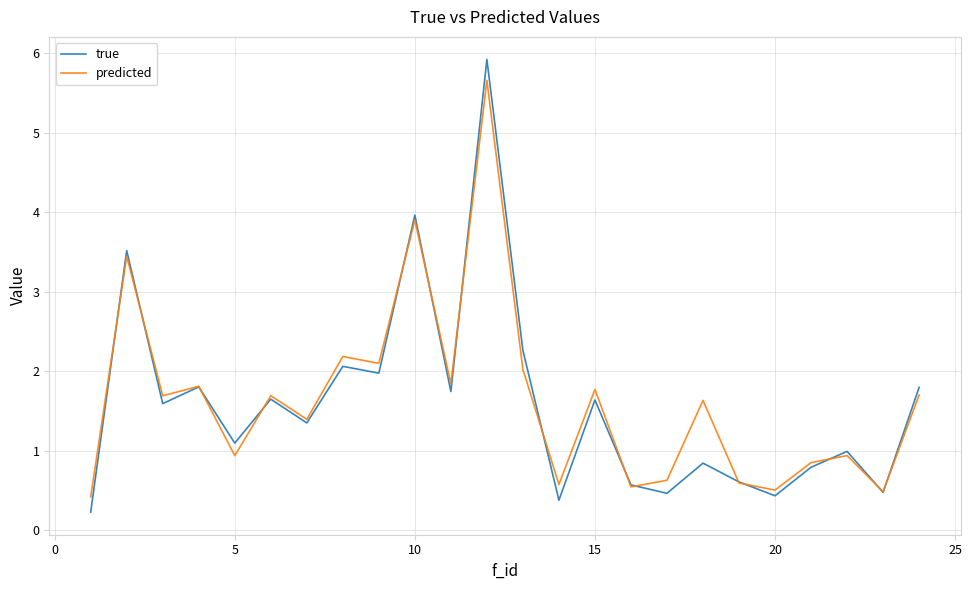

Does the chart display data point markers on the line(s)?

No